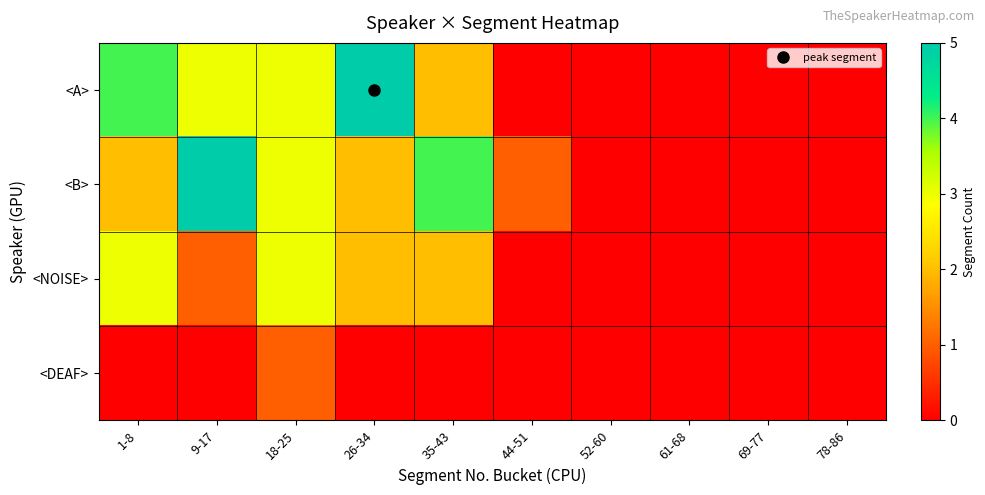

At how many categories does at least one series exceed 4?

2